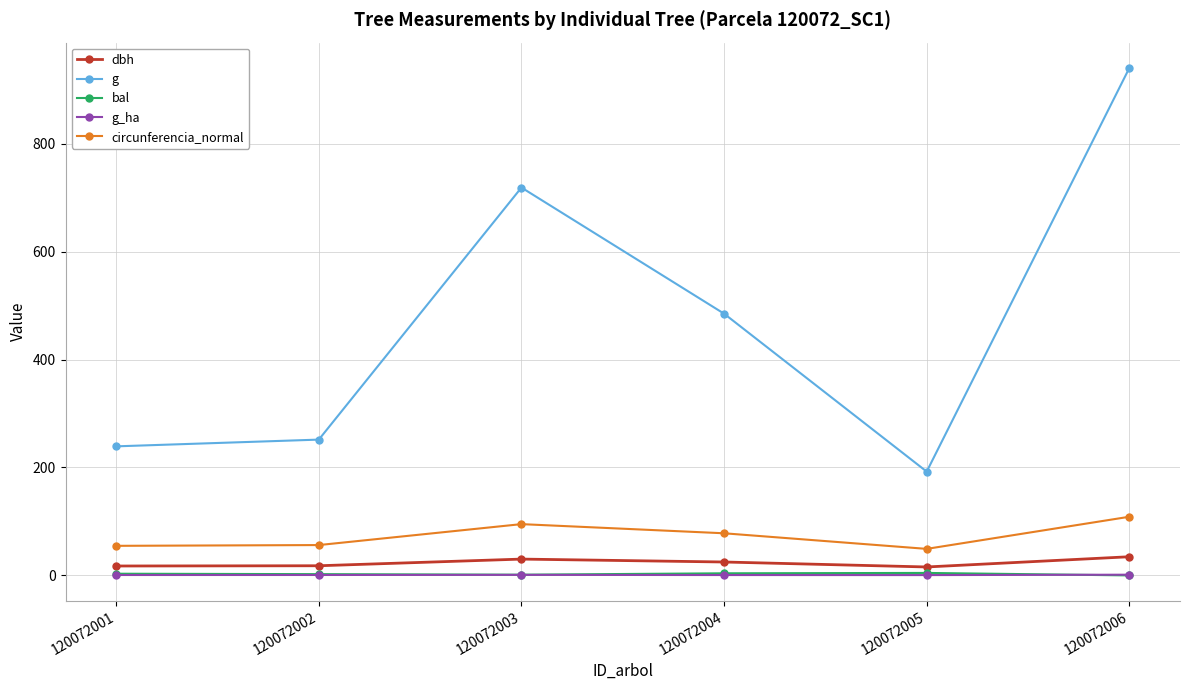

How many interior local peaks does the g series have?

1